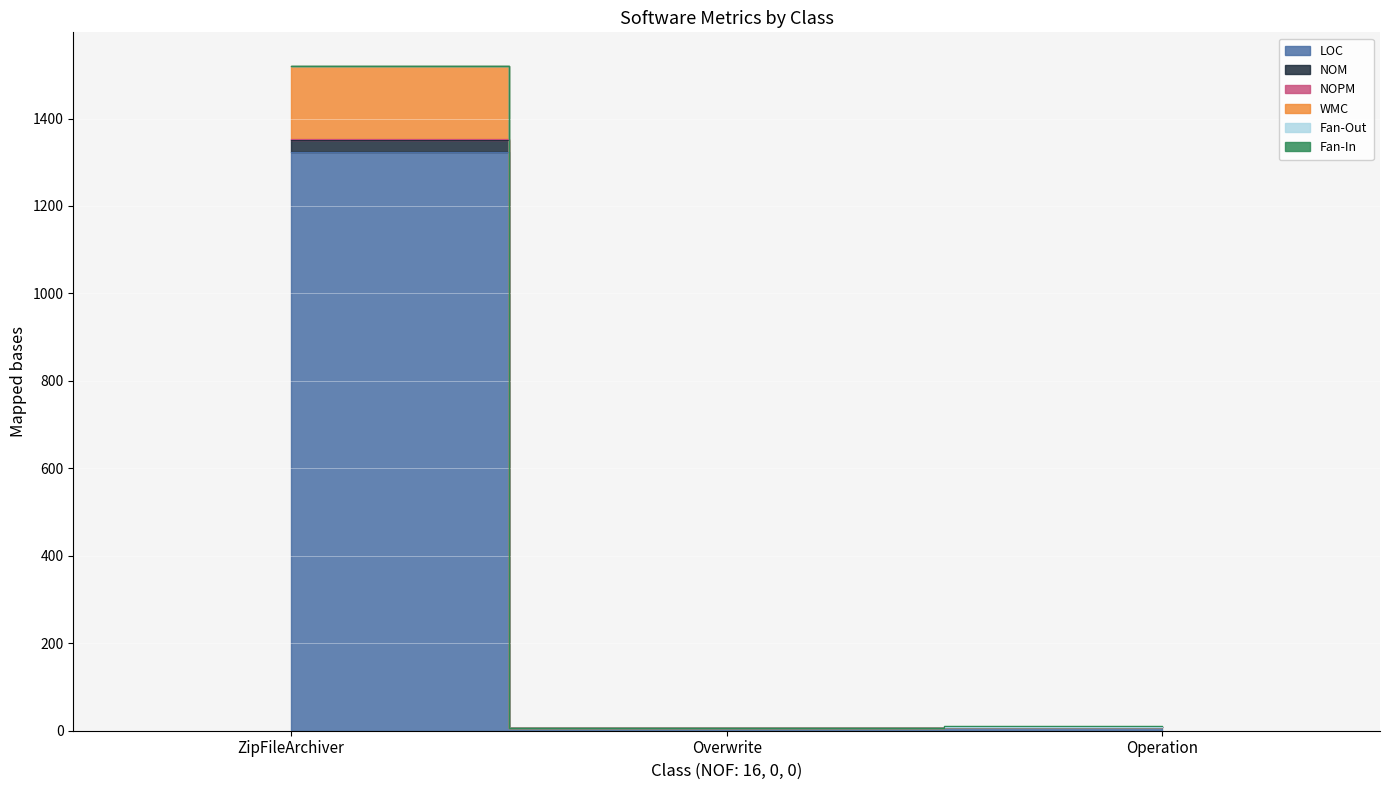

At which category is the sum across all series the highest?

ZipFileArchiver